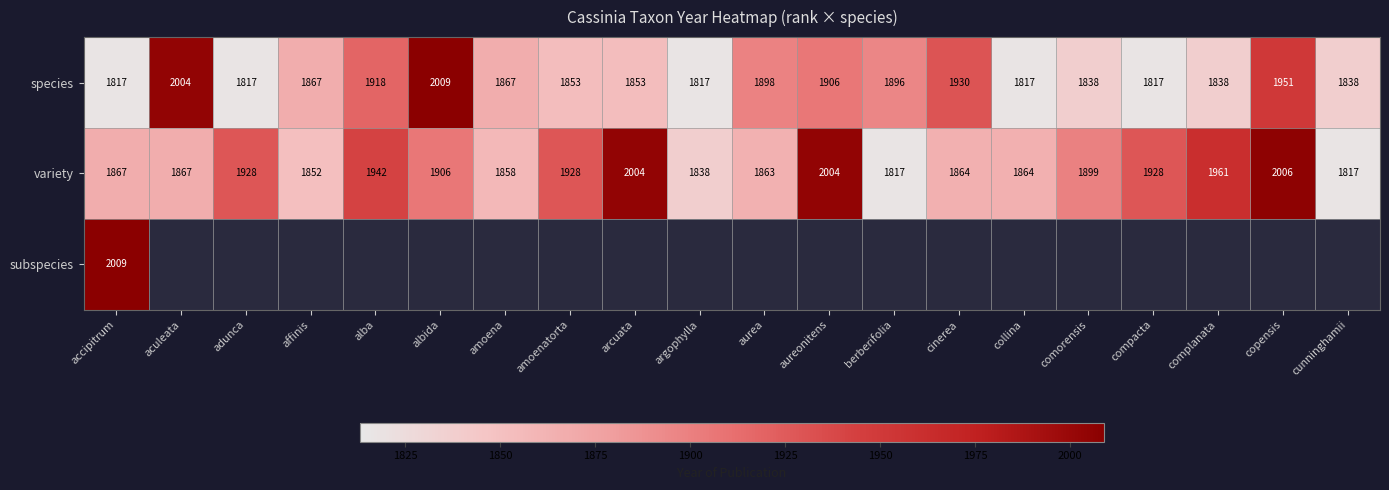

Where does the species series first go above 1867?

aculeata